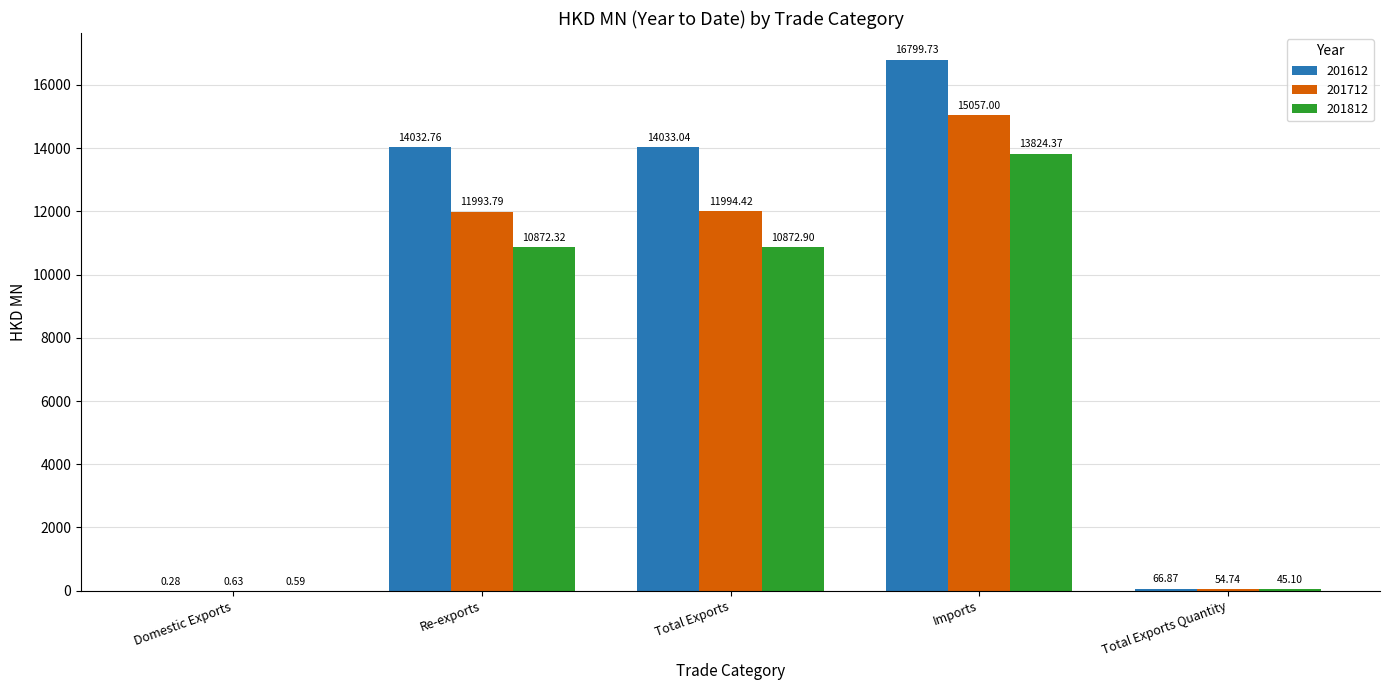

Read the 201812 value at Total Exports Quantity.

45.1